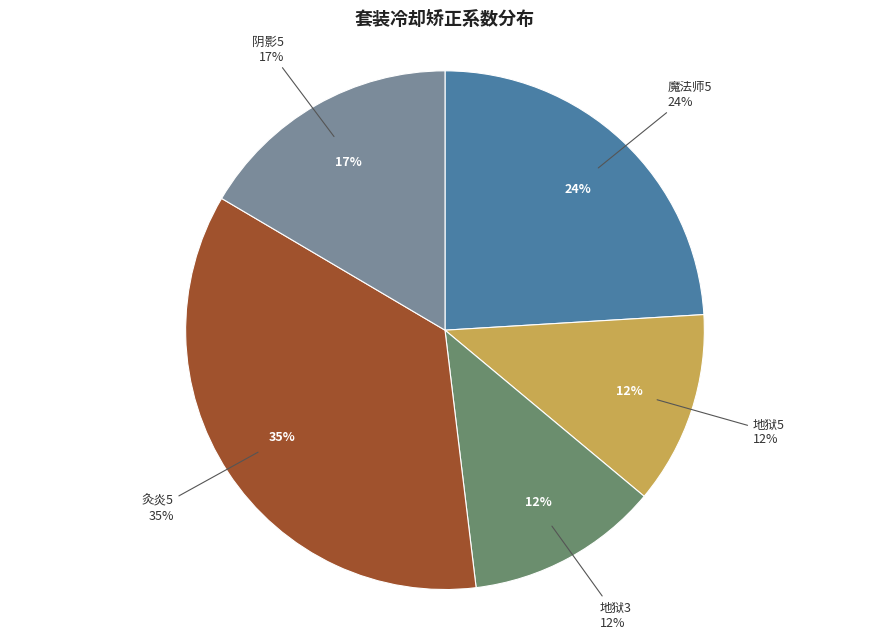

Does any single category account for the majority?

No